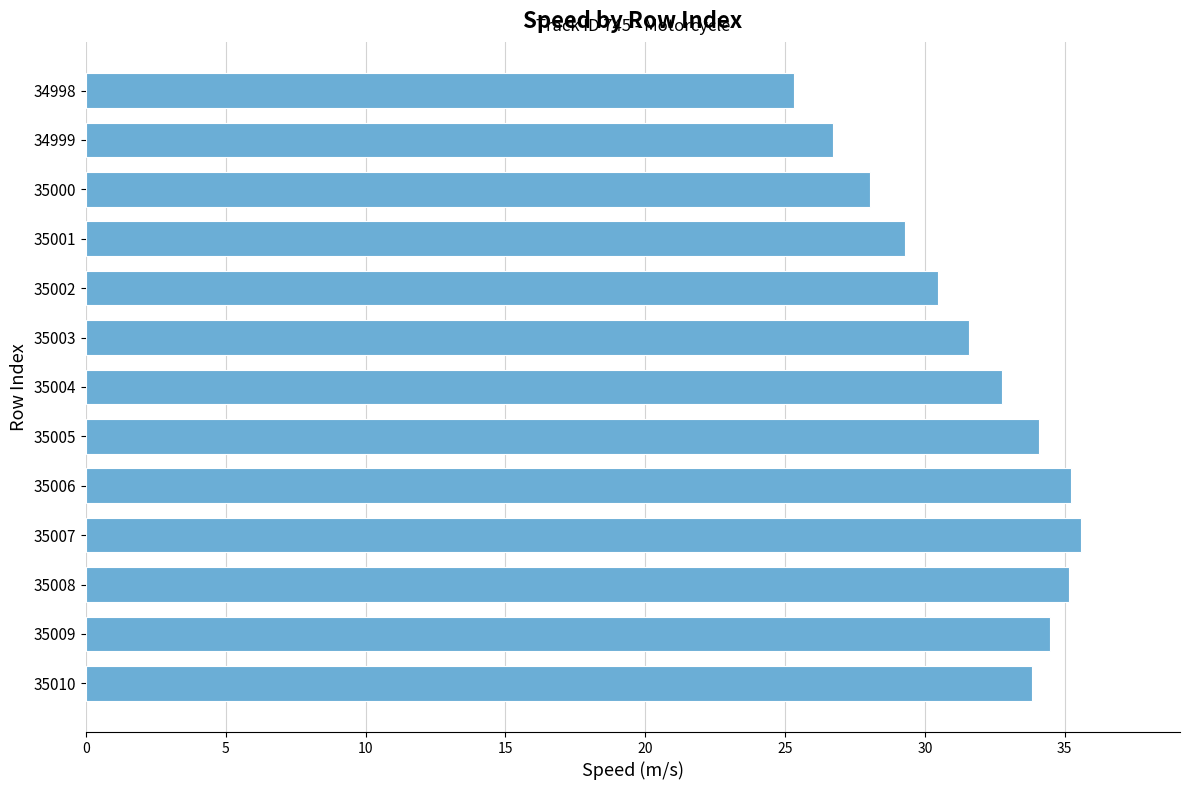

How many values exceed 32?

7